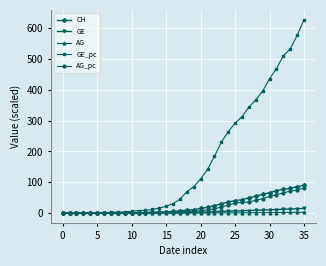

What is the greatest value displayed?

627.8